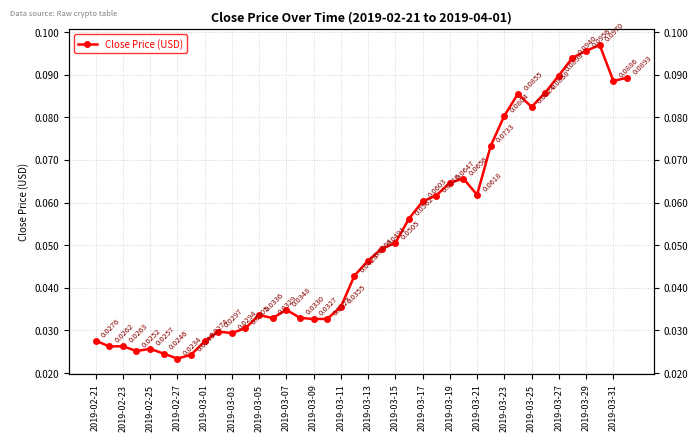

Is it true that the value at 37 is 0.0?

False